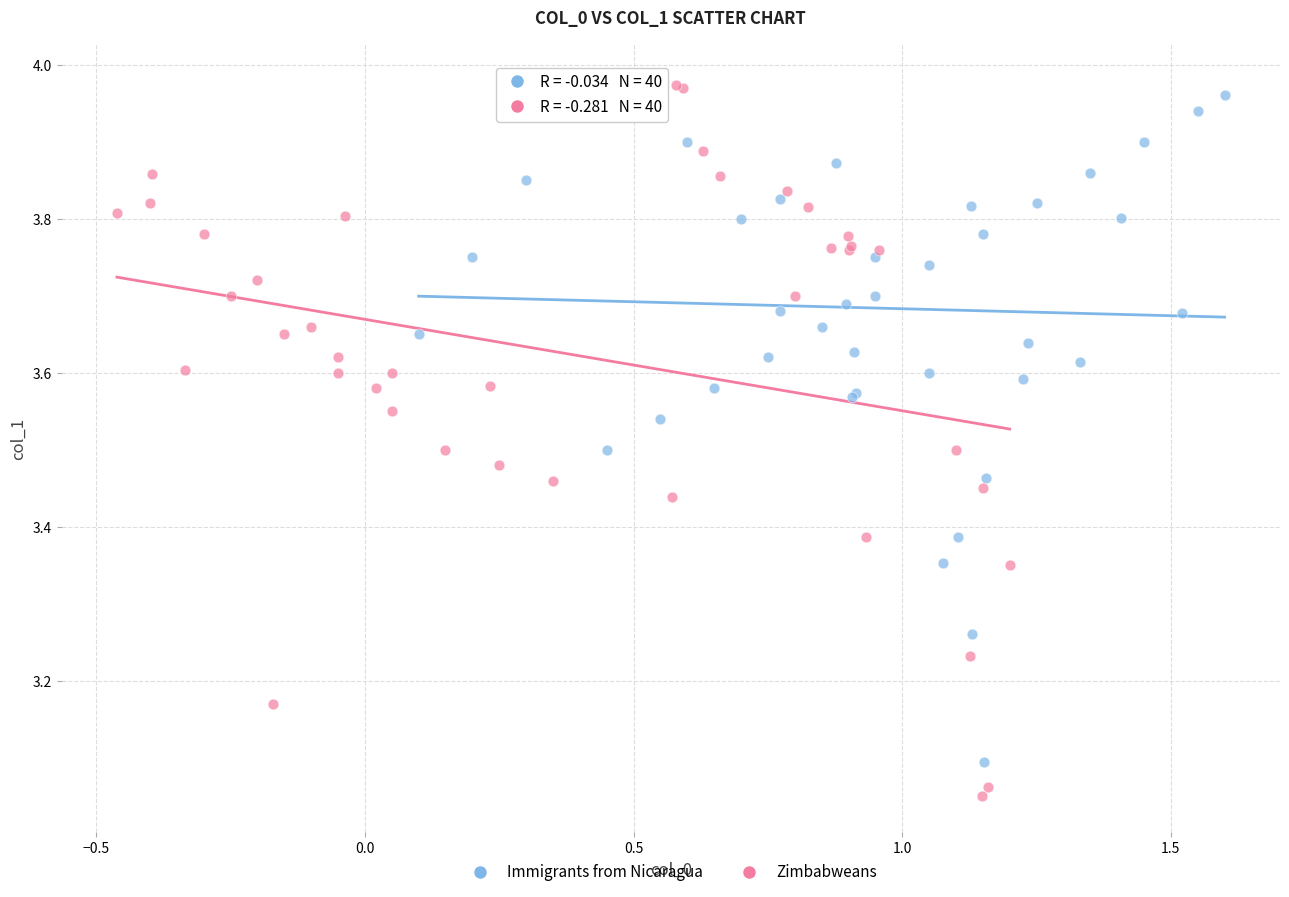

What are all the series names shown in the legend?

Immigrants from Nicaragua, Zimbabweans